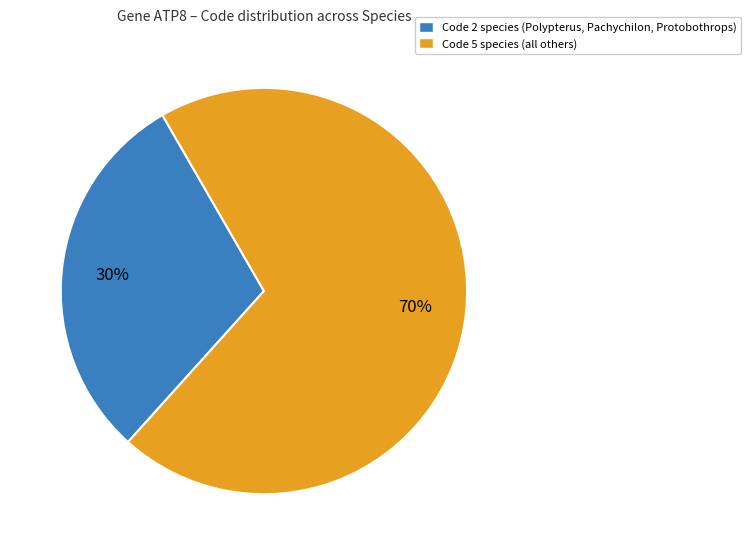

Count the number of slices in the pie.

2